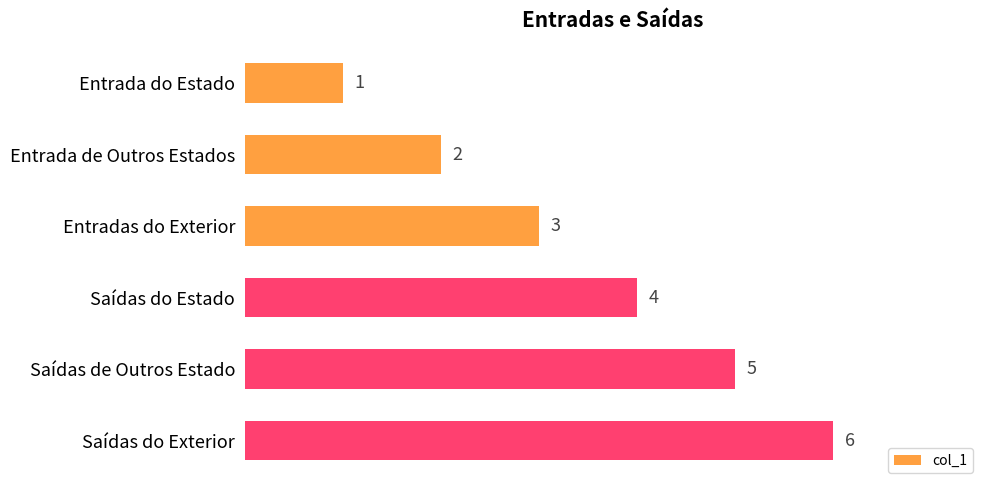

What is the label of the 6th bar from the bottom?

Entrada do Estado